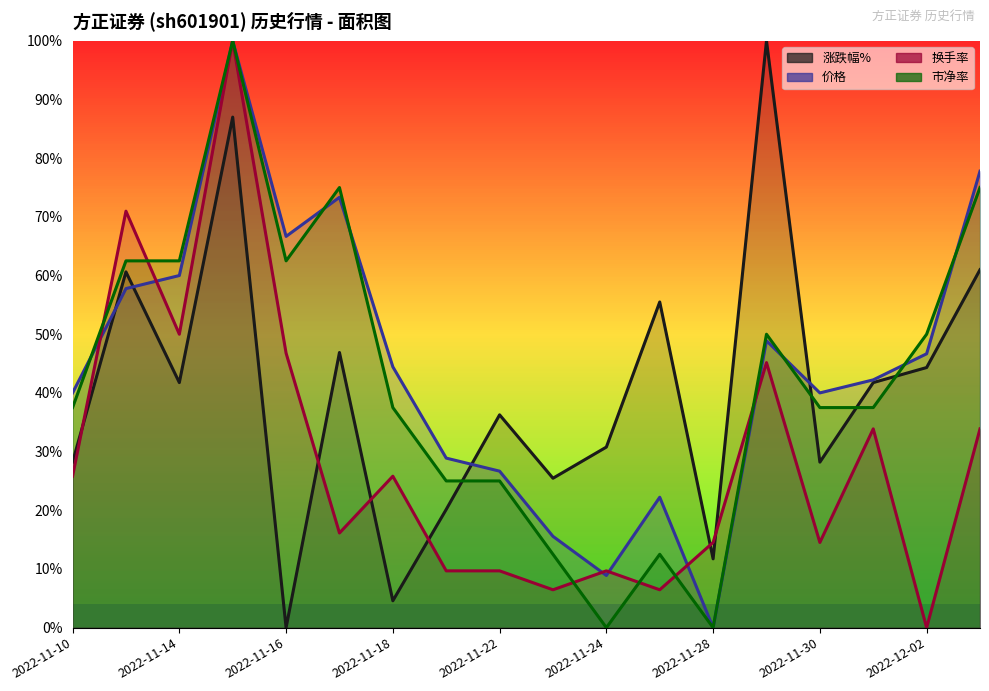

Which series has the largest total across all categories?

价格